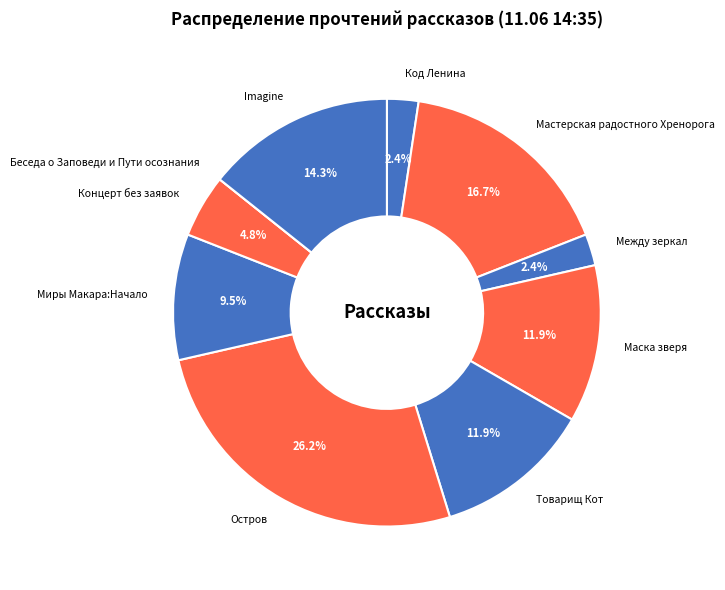

What is the largest slice in the pie chart?

Остров